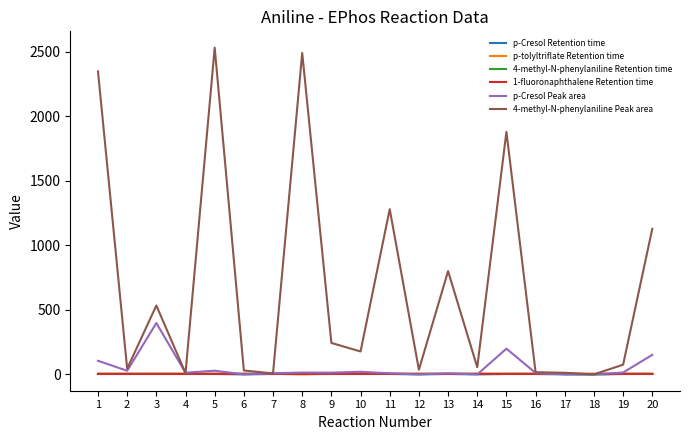

Which series has the largest total across all categories?

4-methyl-N-phenylaniline Peak area